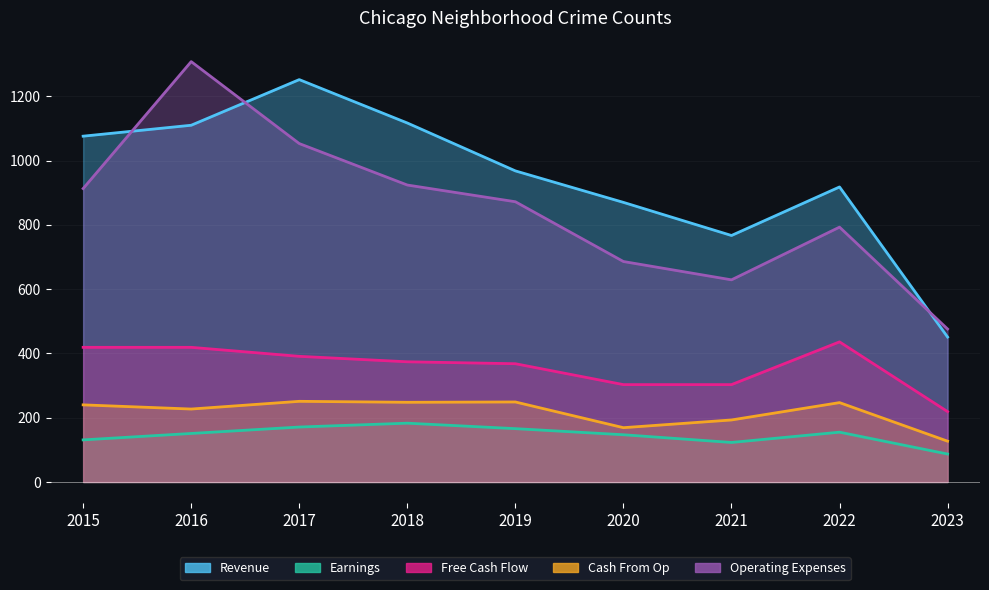

How many values in the Operating Expenses series are below 872?

4